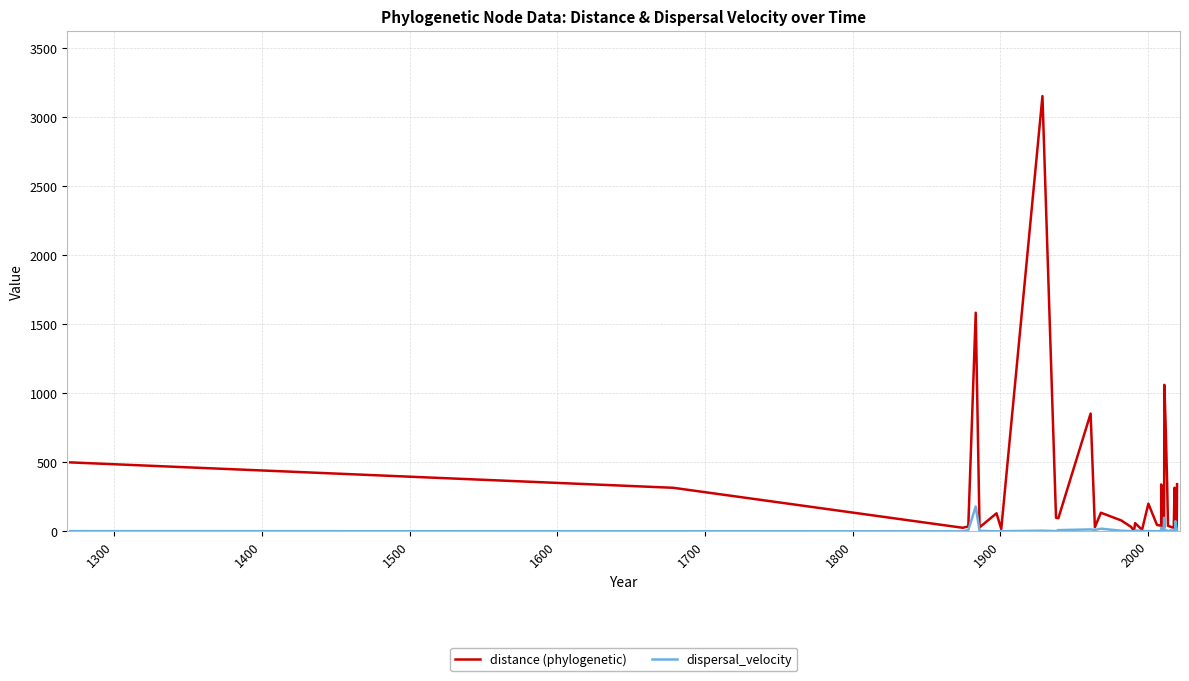

Reading right to left, transcribe all the data shown in this chart.

distance (phylogenetic): 341.8	4.5	7.5	134.7	32.3	316.1	31.5	27.3	32.5	39.8	348.1	761.3	1062.0	41.5	27.4	137.8	5.8	339.9	41.1	46.3	200.9	11.1	60.0	3.1	32.5	79.2	135.0	30.0	853.9	95.6	98.4	3155.1	17.4	131.0	28.8	1584.6	35.6	26.0	315.8	499.9
dispersal_velocity: 11.8	0.4	73.5	6.0	0.3	10.7	0.4	4.6	7.4	0.9	4.7	6.6	14.5	98.3	65.0	13.5	6.1	26.2	2.3	0.7	2.0	2.4	6.4	0.4	1.3	4.4	19.4	10.4	14.1	8.9	1.9	4.8	1.0	0.1	3.8	180.0	9.4	0.1	0.8	1.6